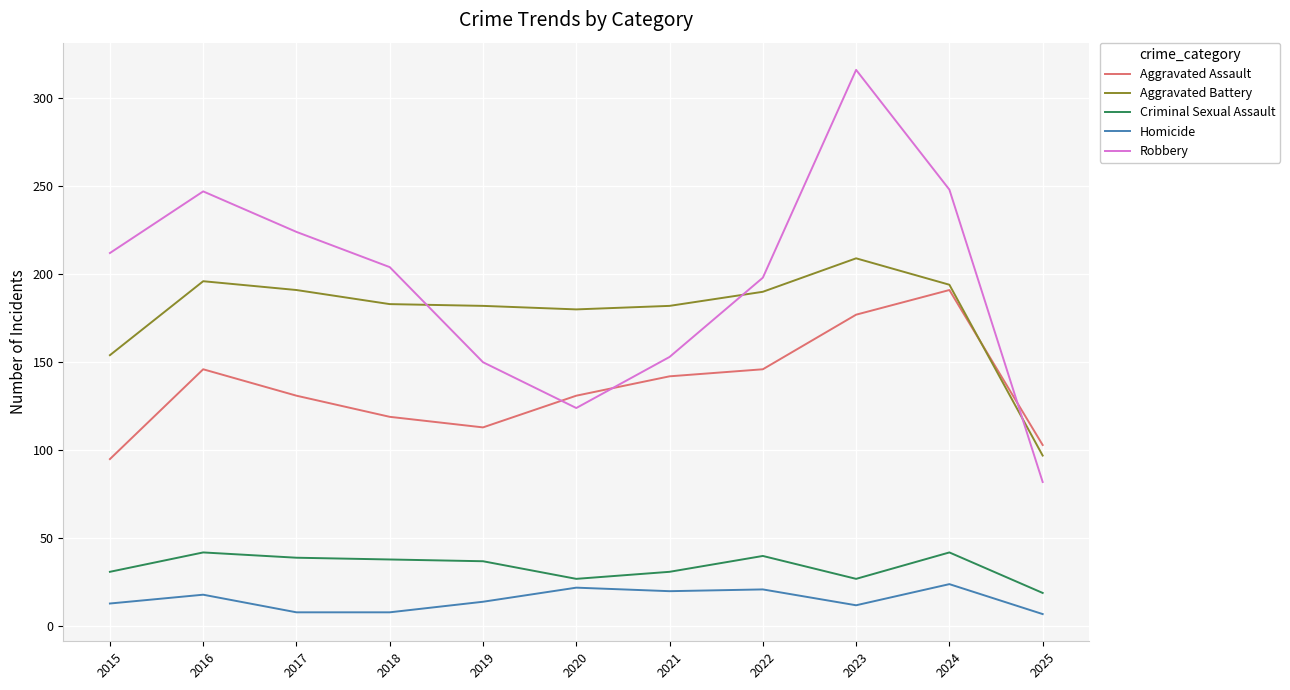

At which category does Homicide reach its first local peak?

2016